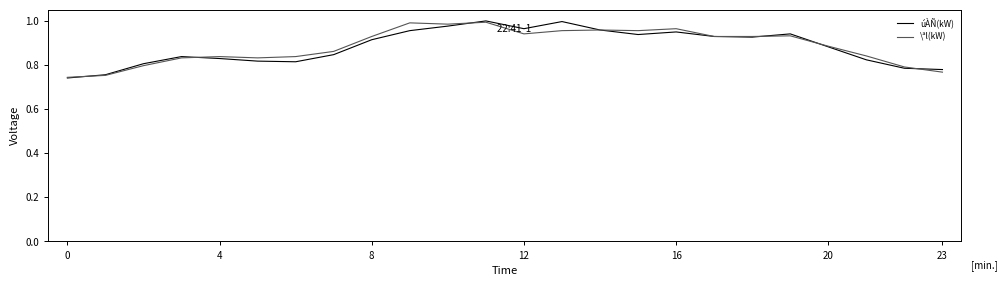

In \ªl(kW), how many points are lower than both neighbors (excluding endpoints)?

4